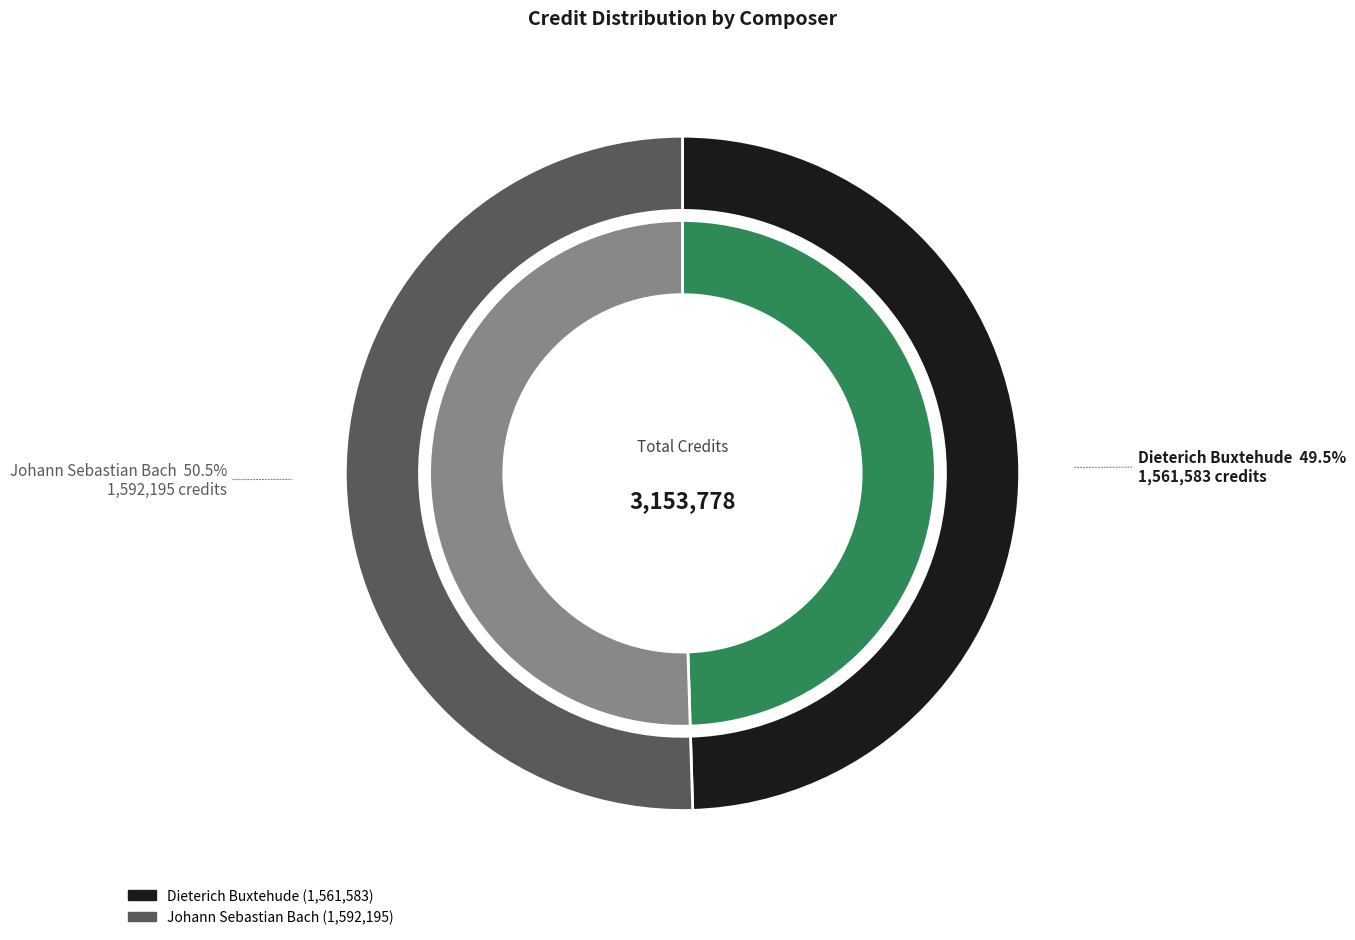

Between Dieterich Buxtehude and Johann Sebastian Bach, which is larger?

Johann Sebastian Bach